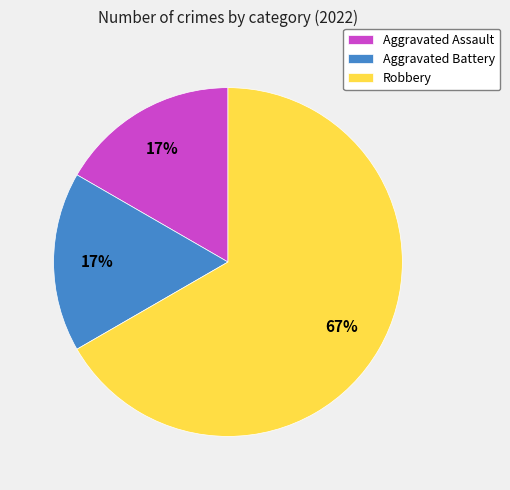

Combined, do Aggravated Assault and Robbery account for over 50%?

Yes